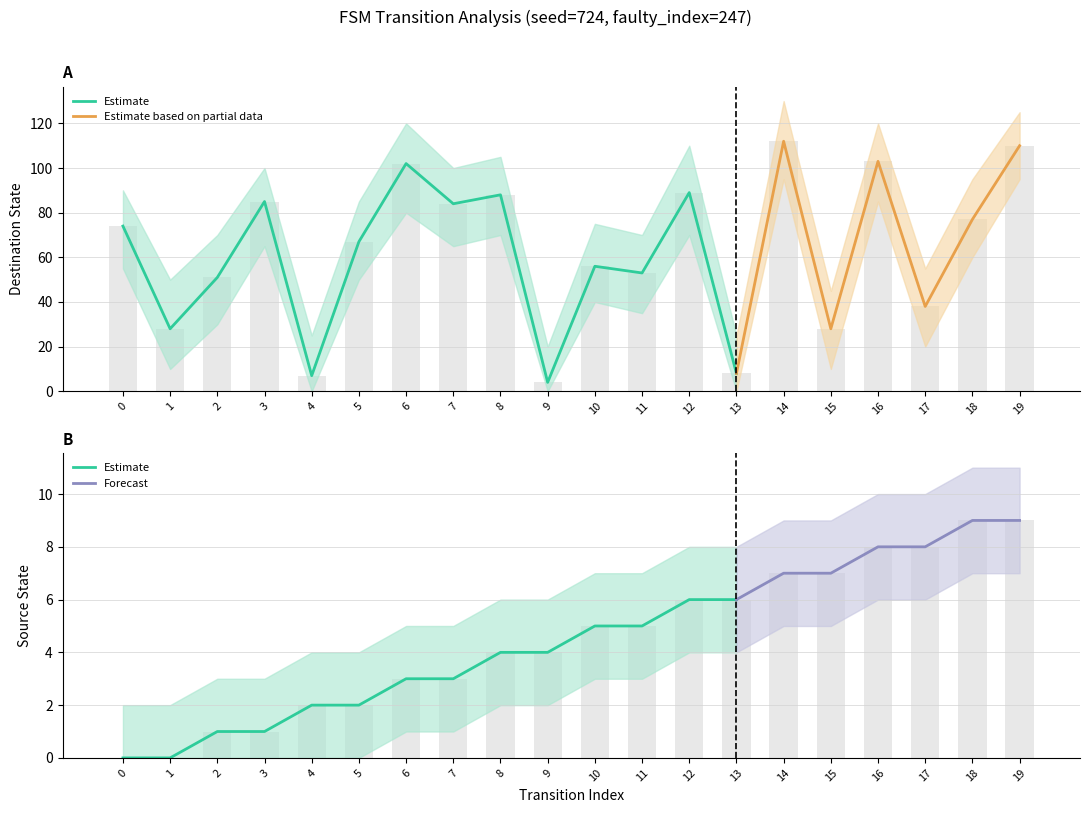

Rank the categories by destination_state value from lowest to highest.

9, 4, 13, 1, 15, 17, 2, 11, 10, 5, 0, 18, 7, 3, 8, 12, 6, 16, 19, 14